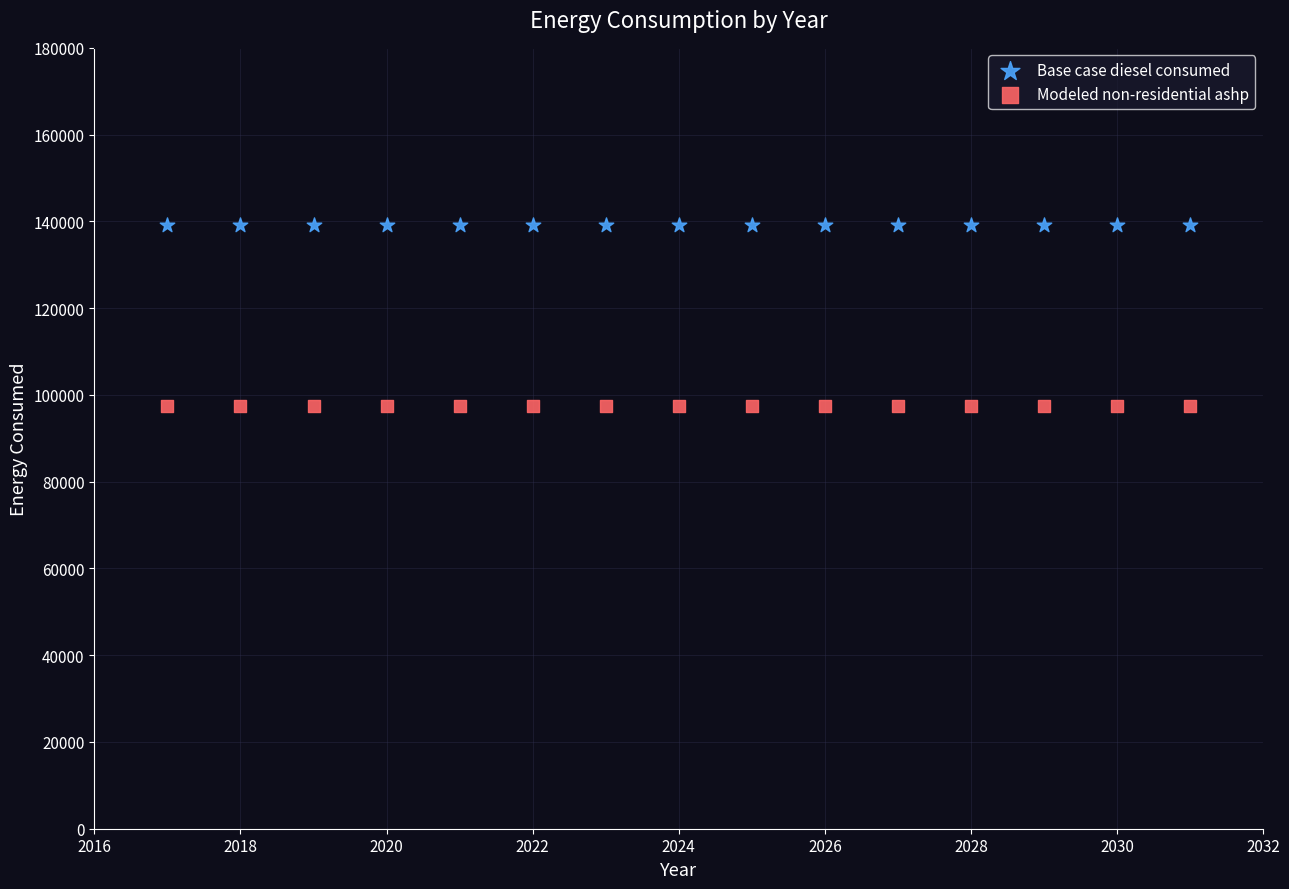

Which series reaches the maximum Y coordinate?

Base case diesel consumed